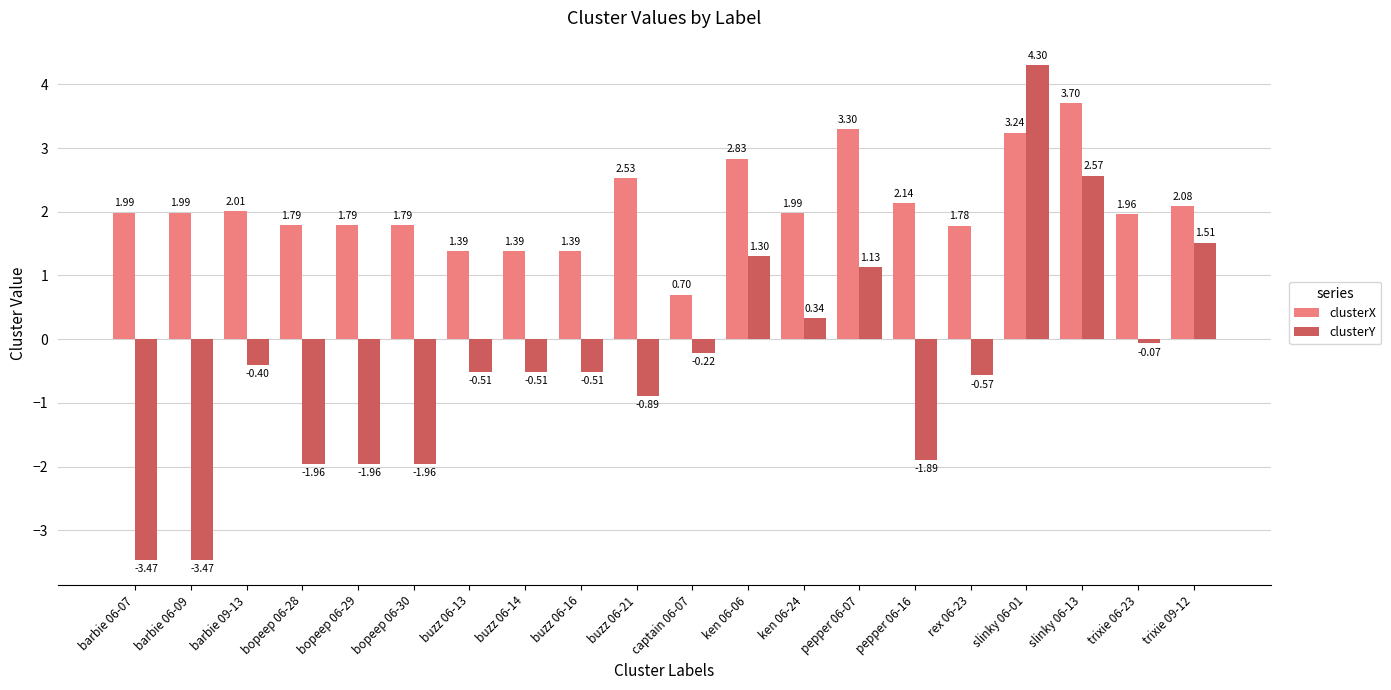

How many positive values does the clusterY series have?

6